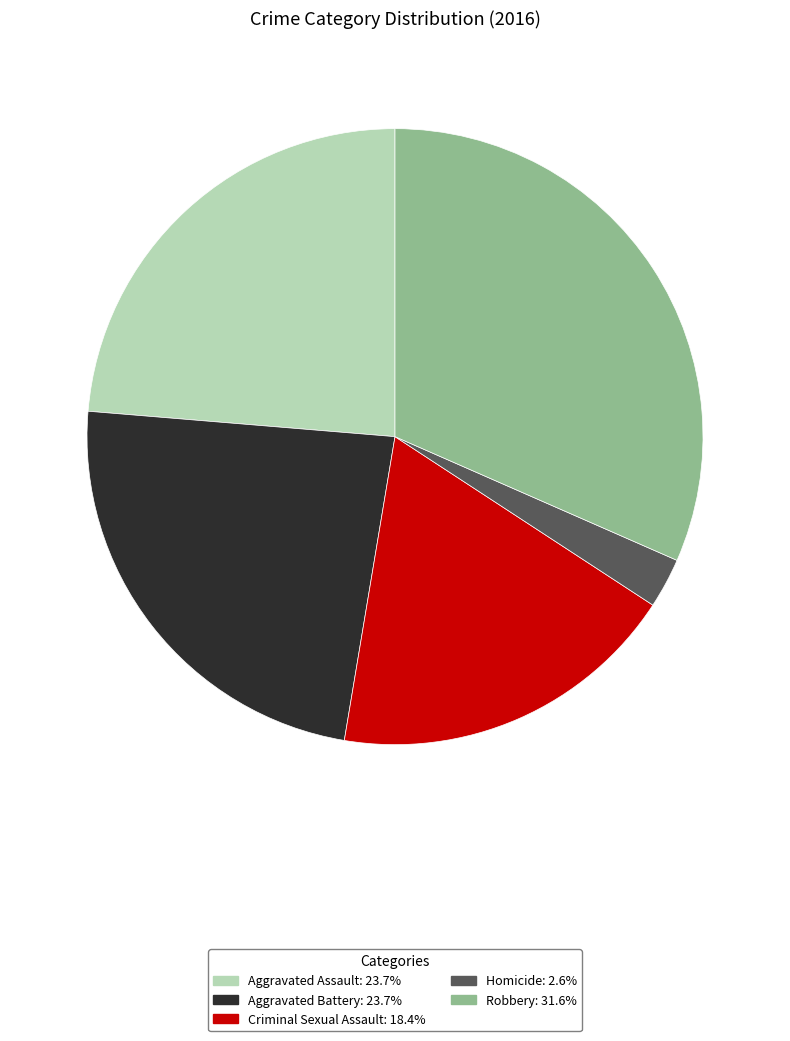

Is there a majority slice in this chart?

No